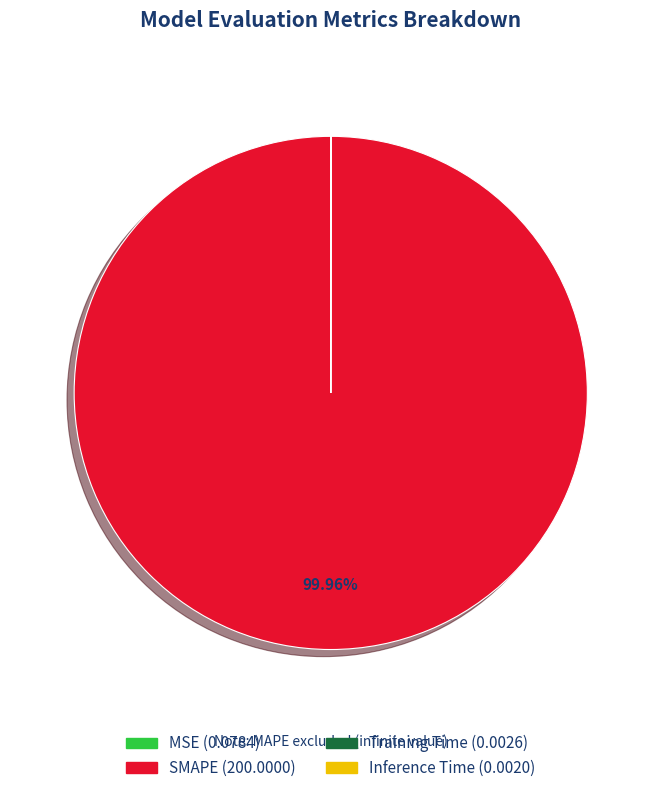

Does SMAPE represent more than half of the total?

Yes